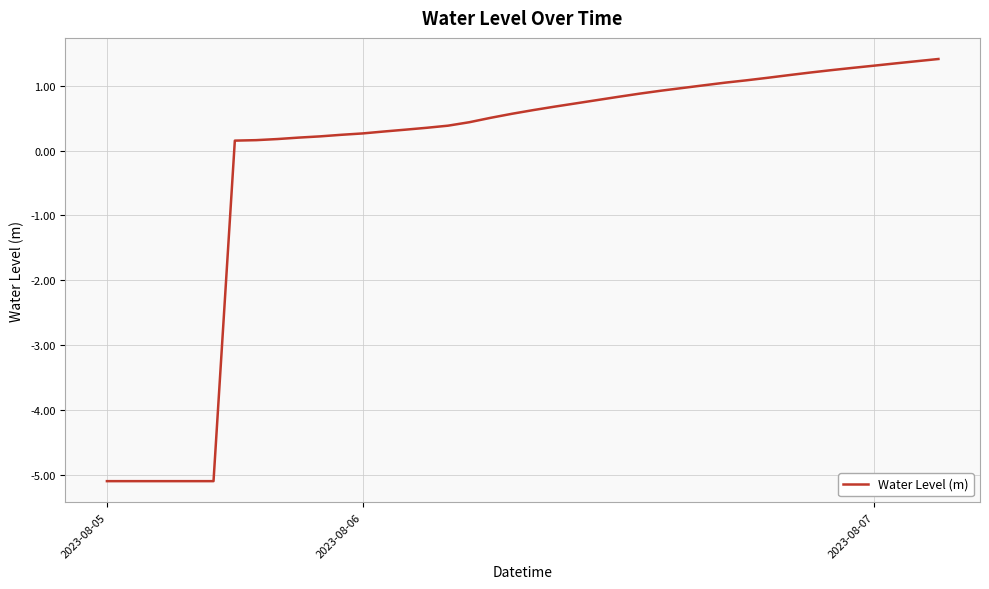

What is the minimum value shown in the chart?

-5.1